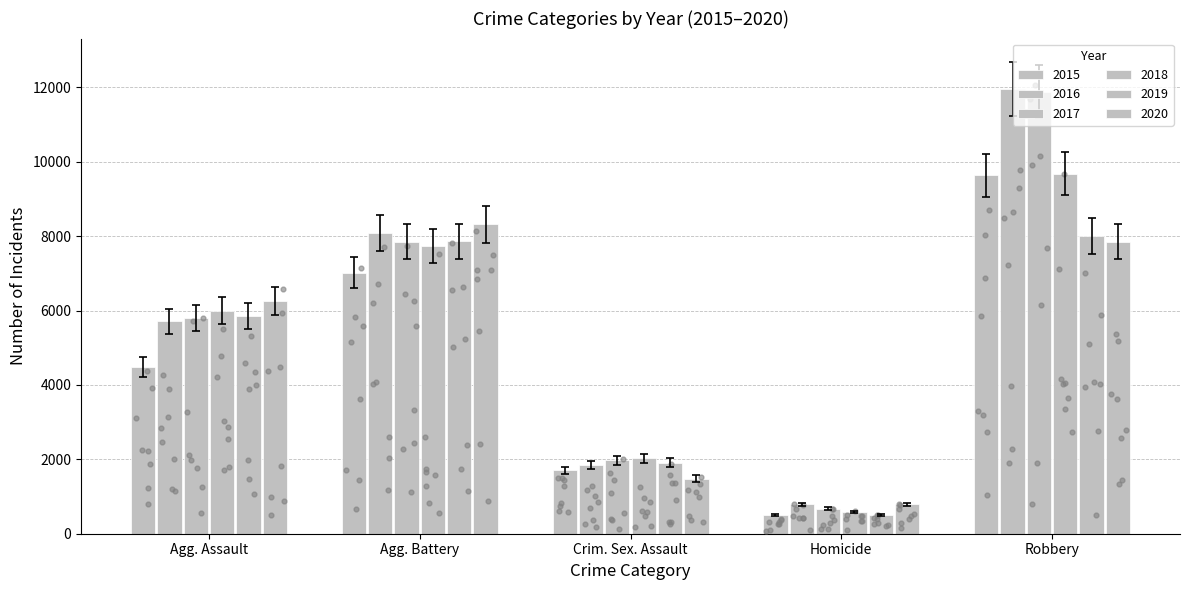

What are all the series names shown in the legend?

2015, 2016, 2017, 2018, 2019, 2020